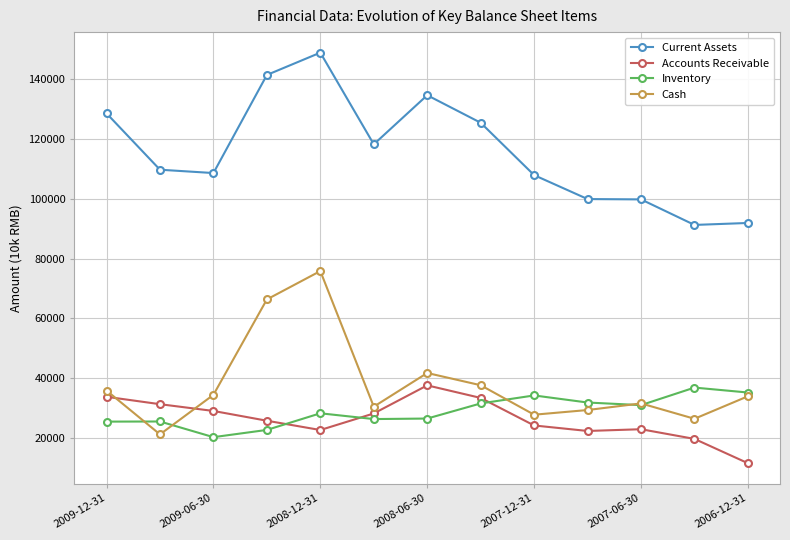

Does the chart display data point markers on the line(s)?

Yes